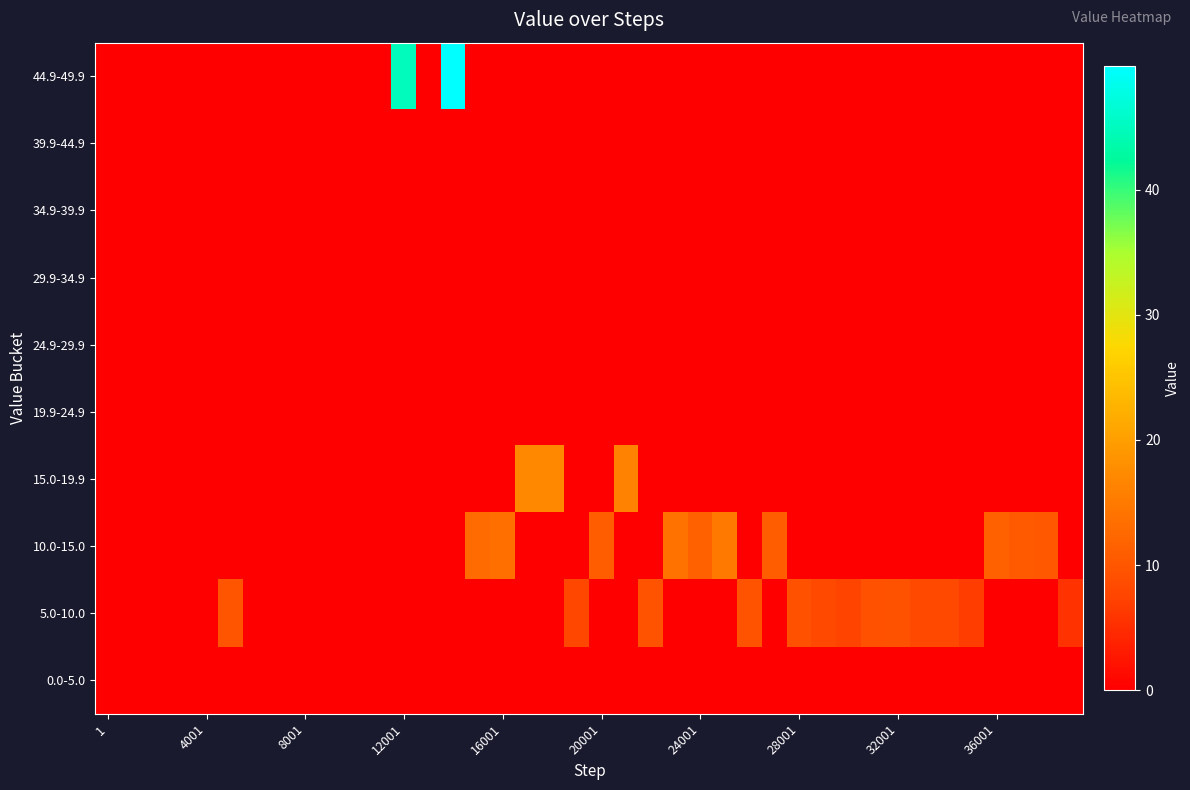

Count the number of categories in the chart.

40